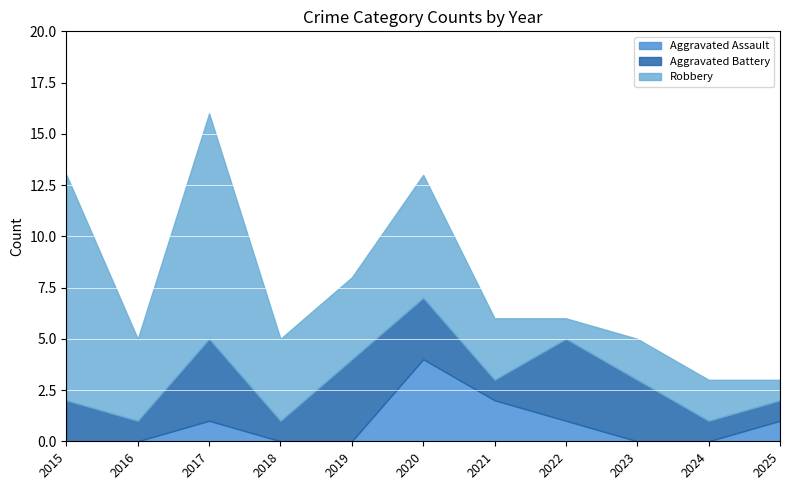

At which label is Robbery closest to 6?

2020